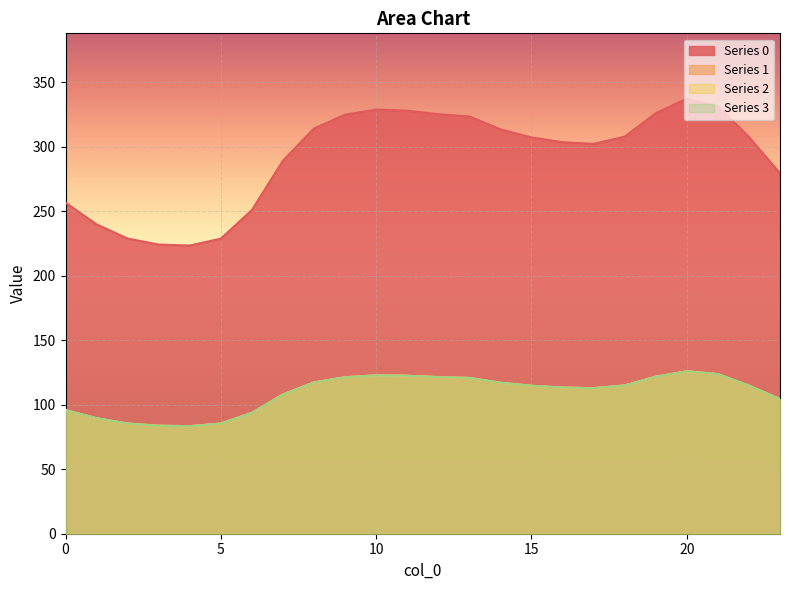

True or false: 3 has a value of 83.7 at 3.

True